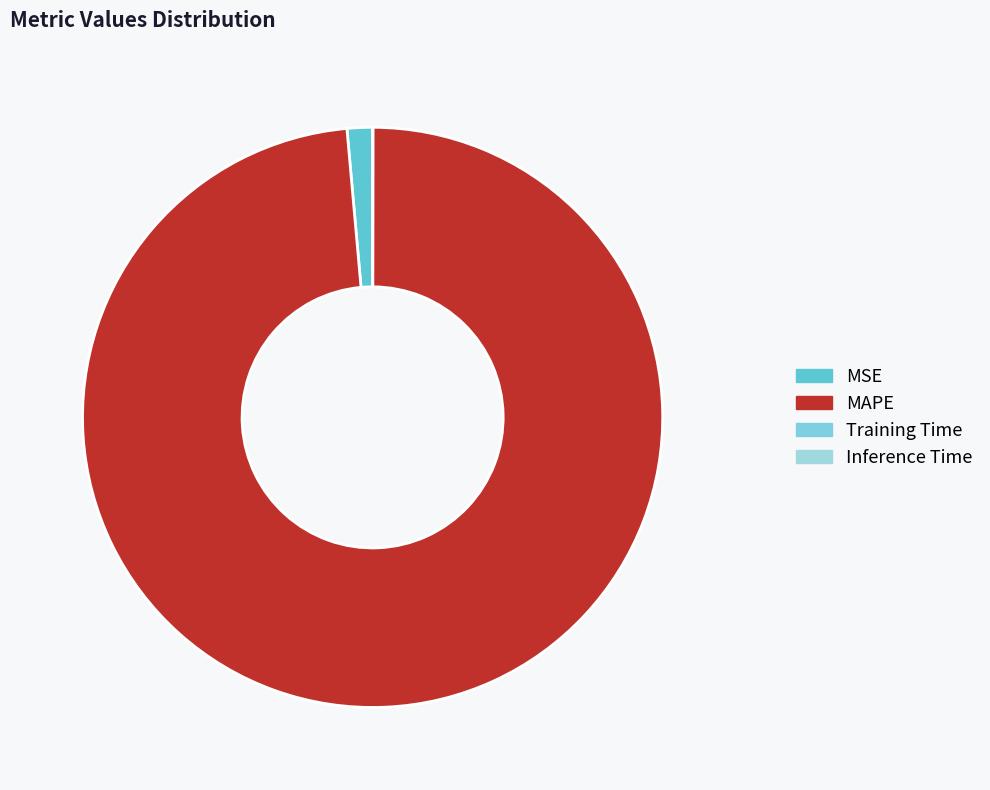

What is the majority slice?

MAPE